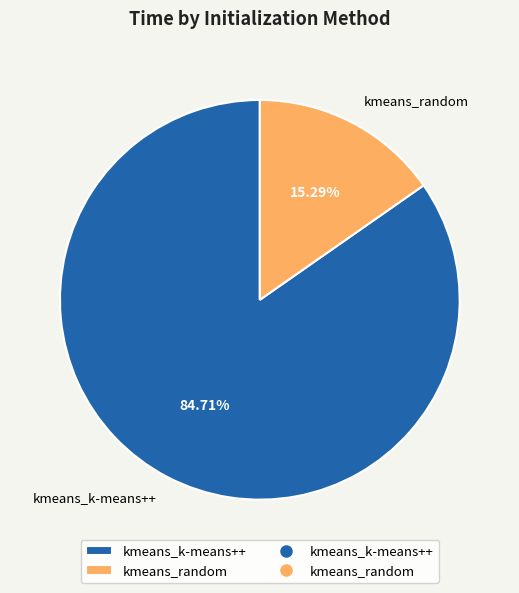

How much of the chart is everything except kmeans_k-means++?

15.3%